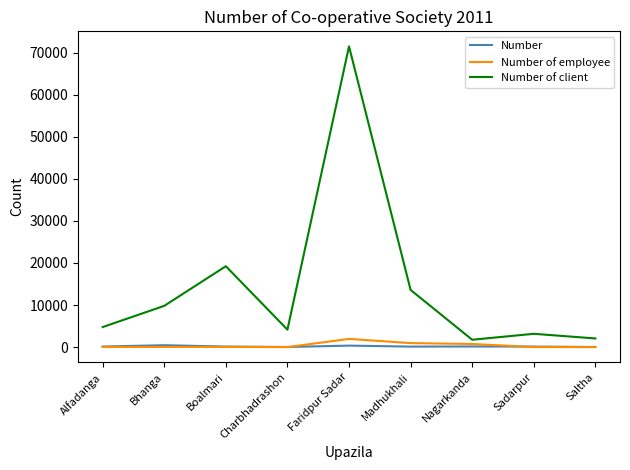

Is it true that Number of employee equals 1950 at Faridpur Sadar?

True